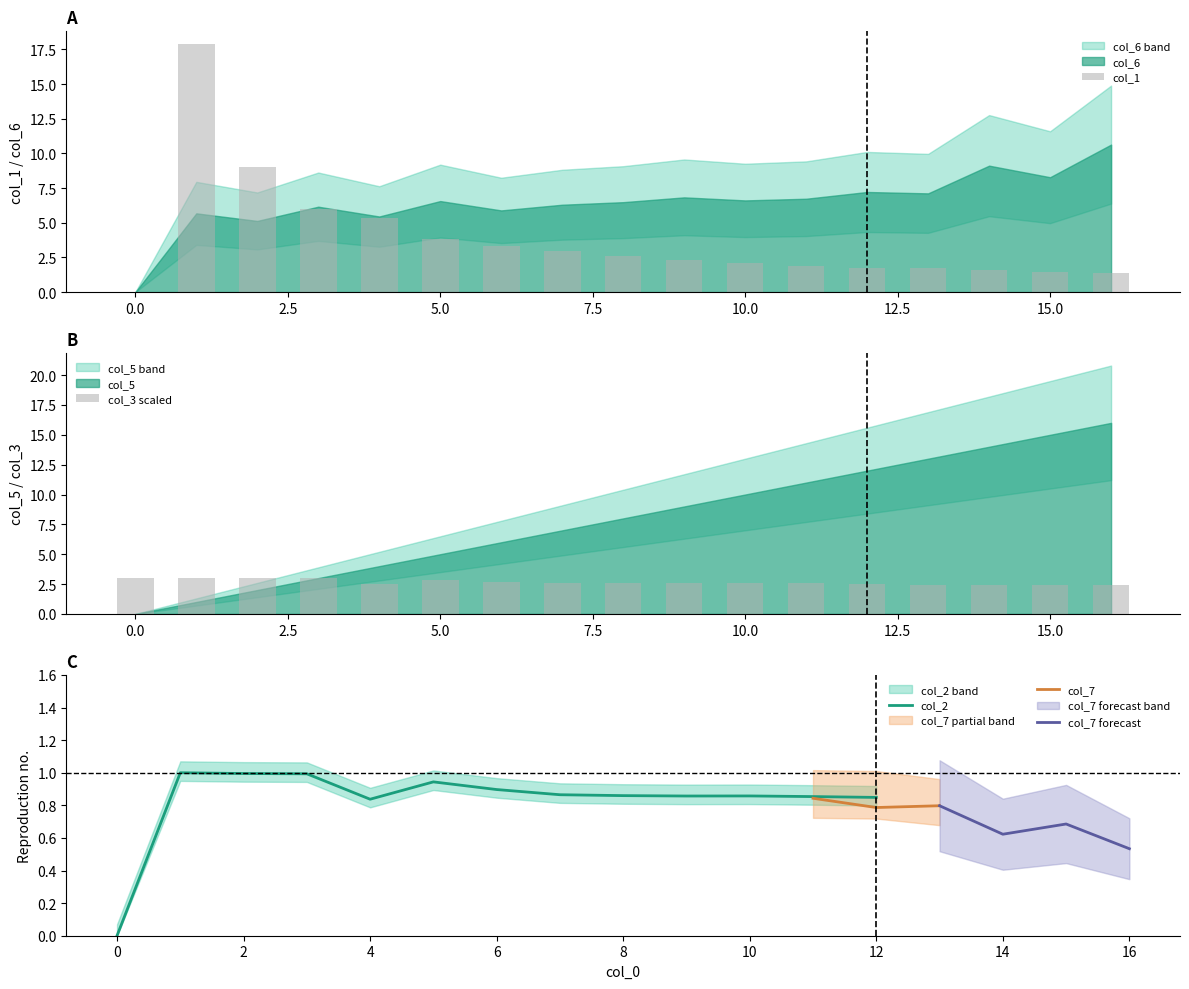

What is the total value across all series at 4?

17.5